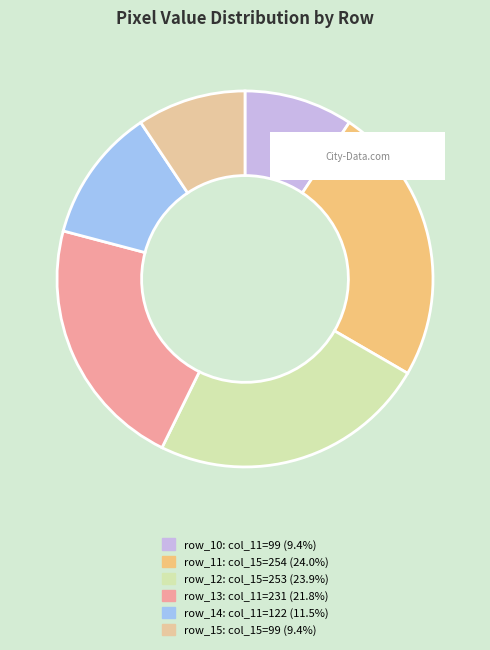

The row_14 slice represents 21% of the pie. True or false?

False